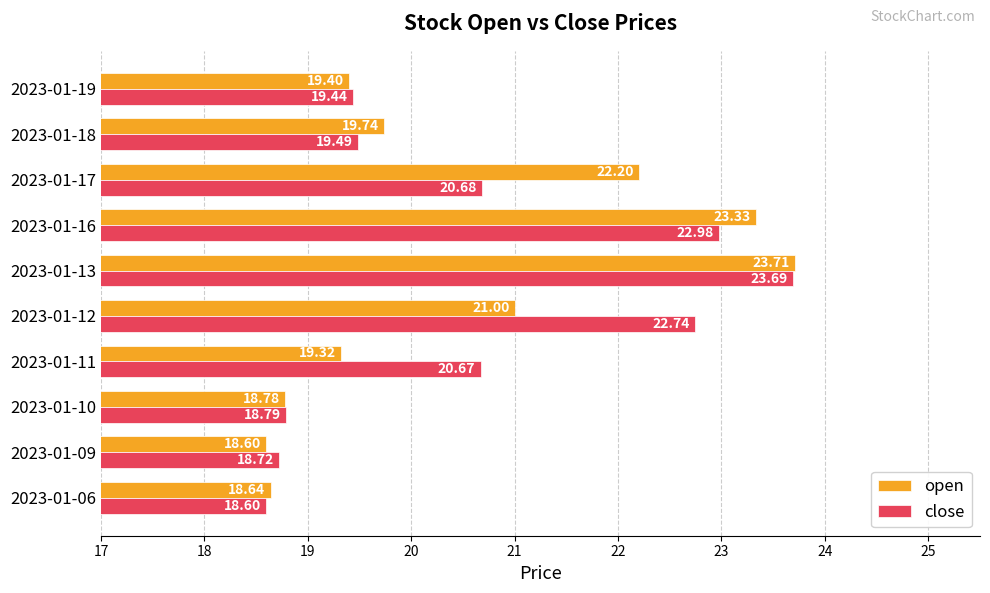

Rank the categories by open value from highest to lowest.

2023-01-13, 2023-01-16, 2023-01-17, 2023-01-12, 2023-01-18, 2023-01-19, 2023-01-11, 2023-01-10, 2023-01-06, 2023-01-09